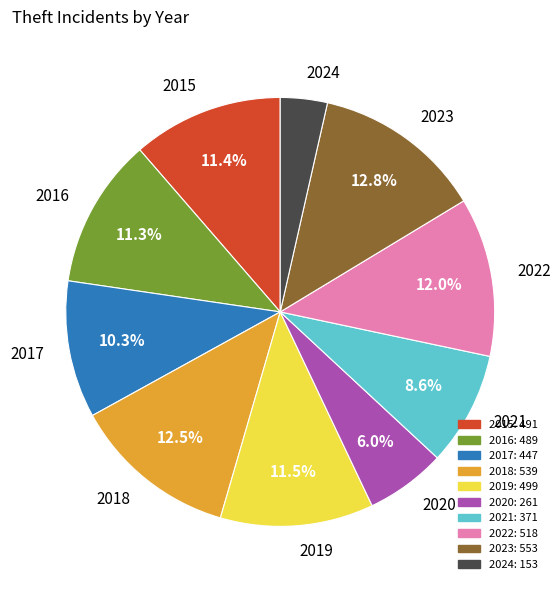

What is the ratio of the value at 2021 to the value at 2020?

1.4